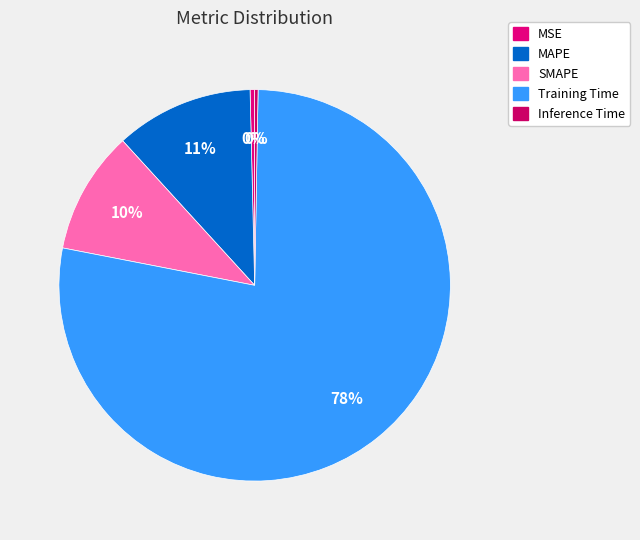

What percentage is NOT represented by Training Time?

22.2%